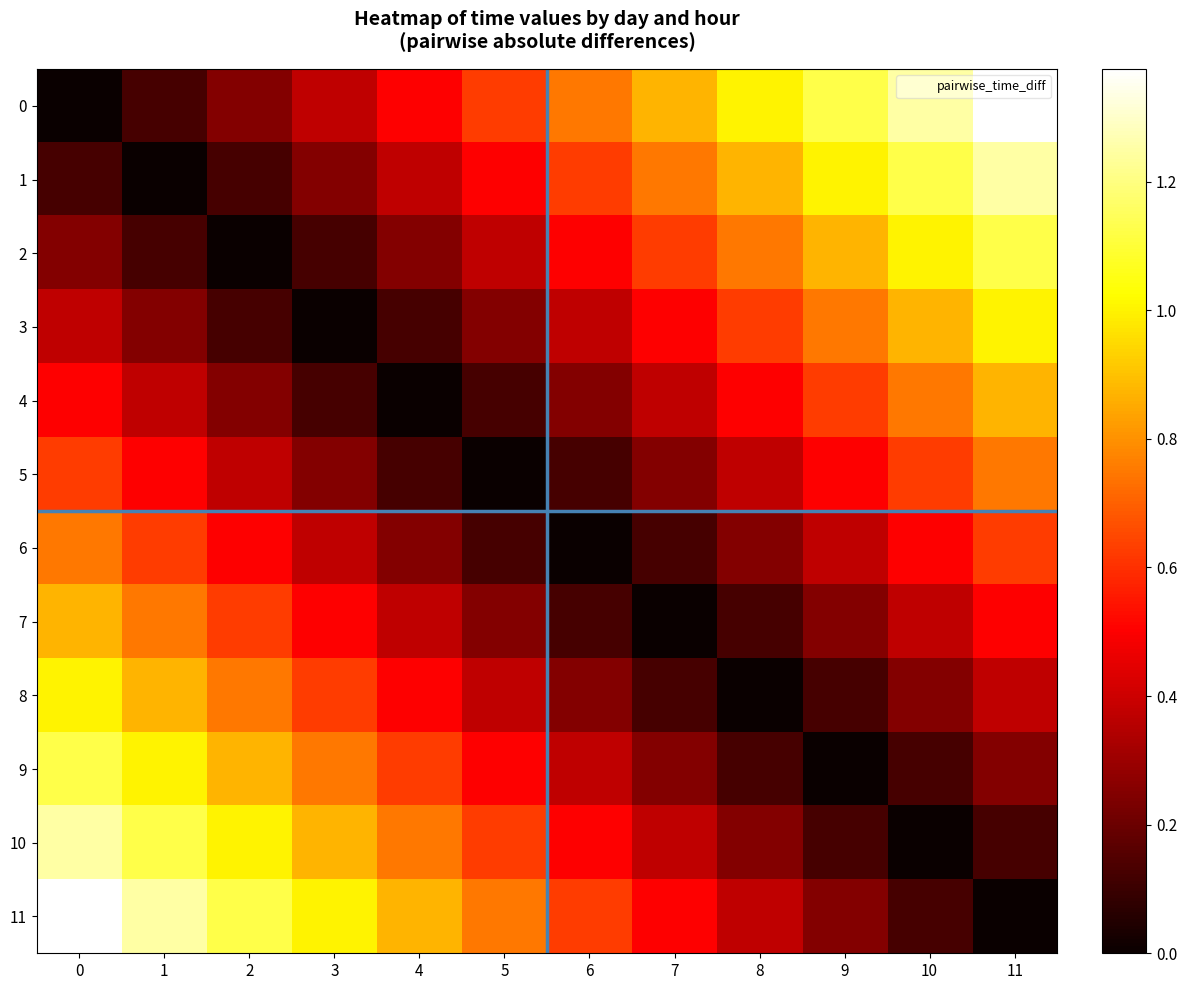

Count the number of categories in the chart.

12